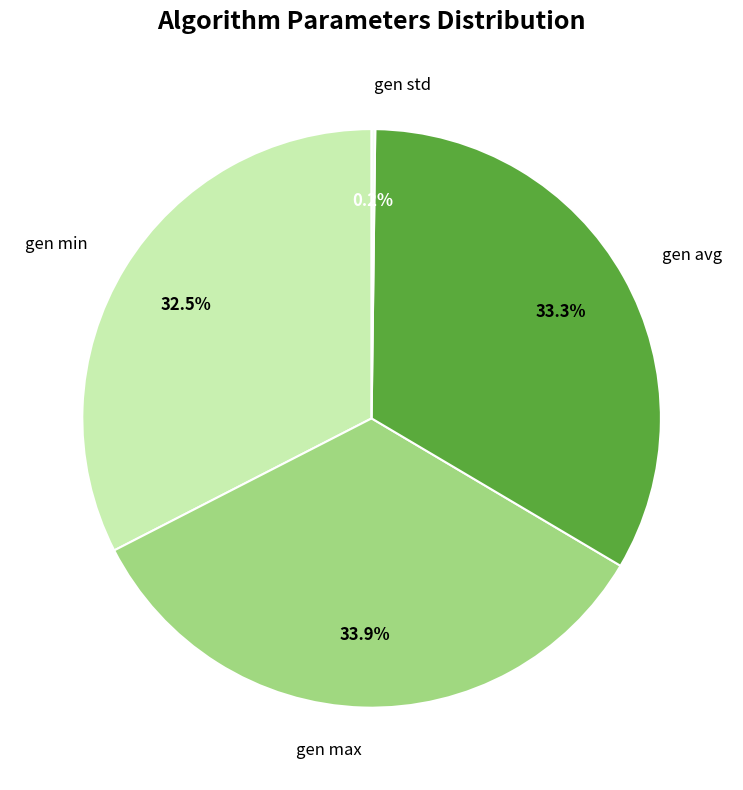

What percentage do gen max and gen avg together represent?

67.3%